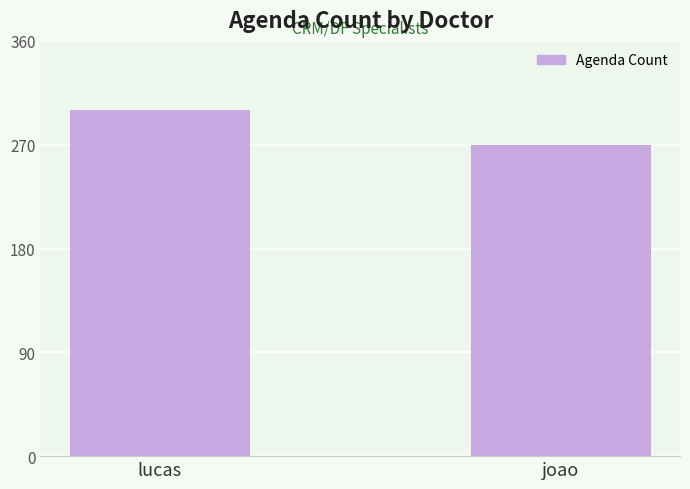

Between joao and lucas, which is larger?

lucas